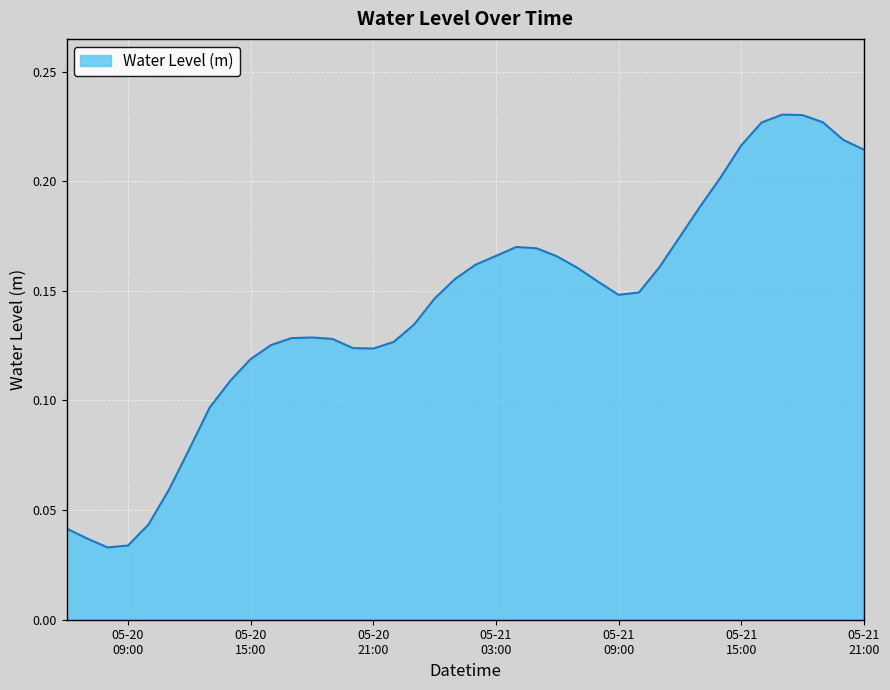

Count the values in the range 0 to 1.

40